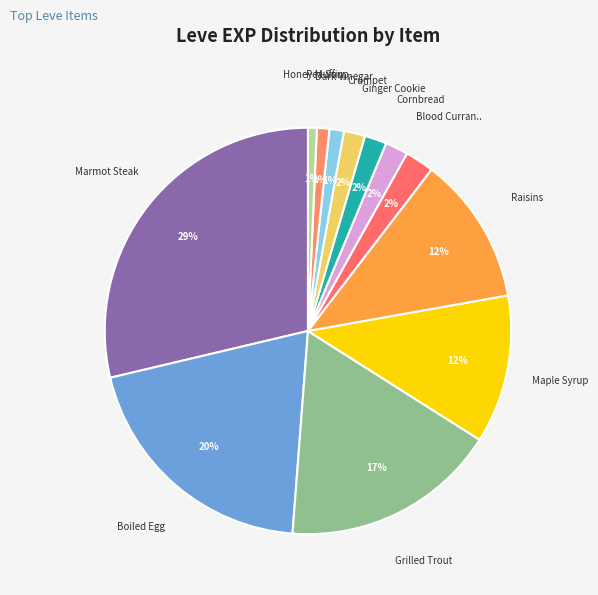

Count the number of slices in the pie.

12